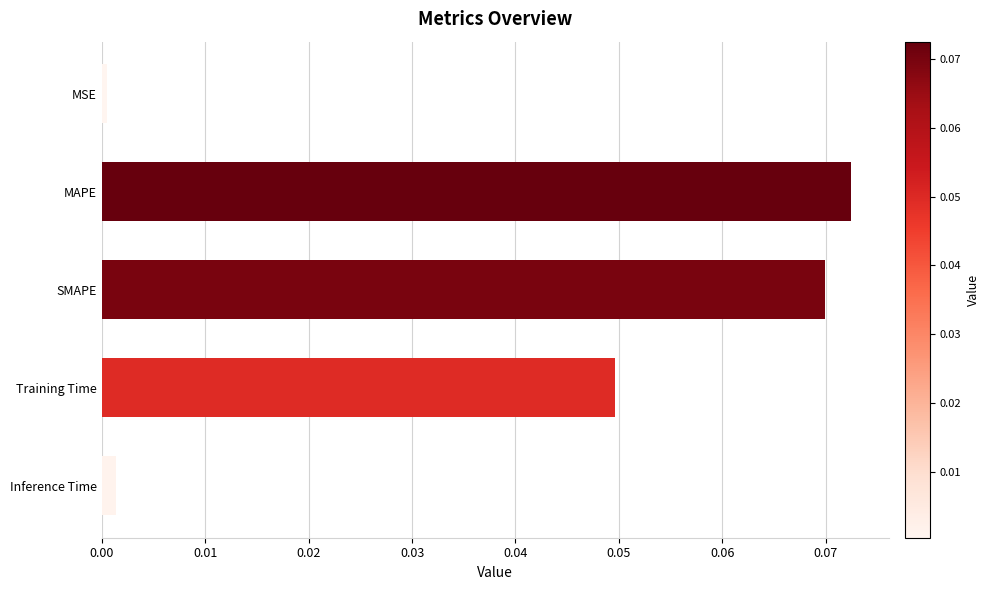

The value at MAPE is 0.0. True or false?

False